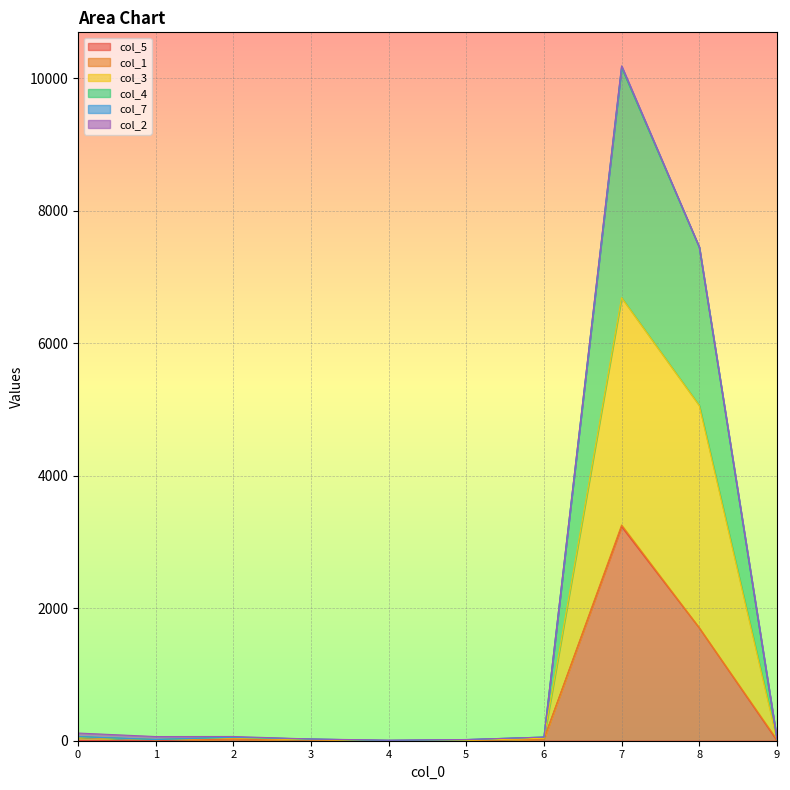

At which category is the sum across all series the highest?

7